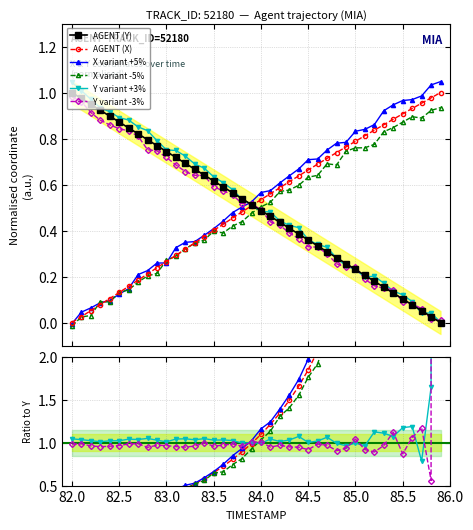

What are all the series names shown in the legend?

AGENT (Y), AGENT (X), X variant +5%, X variant -5%, Y variant +3%, Y variant -3%